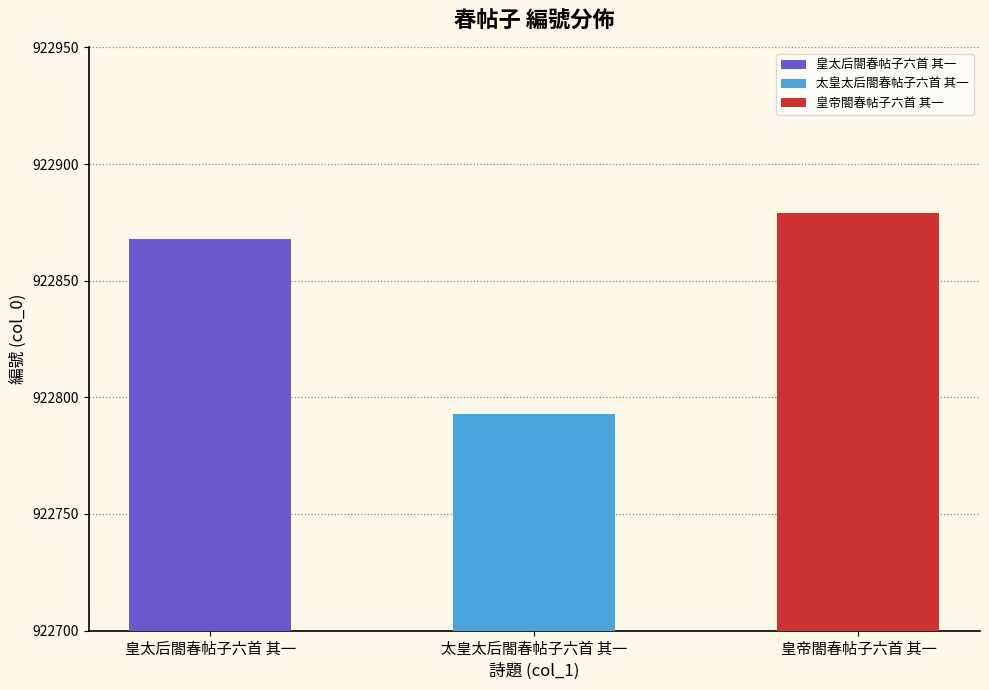

How many bars are there in total?

3